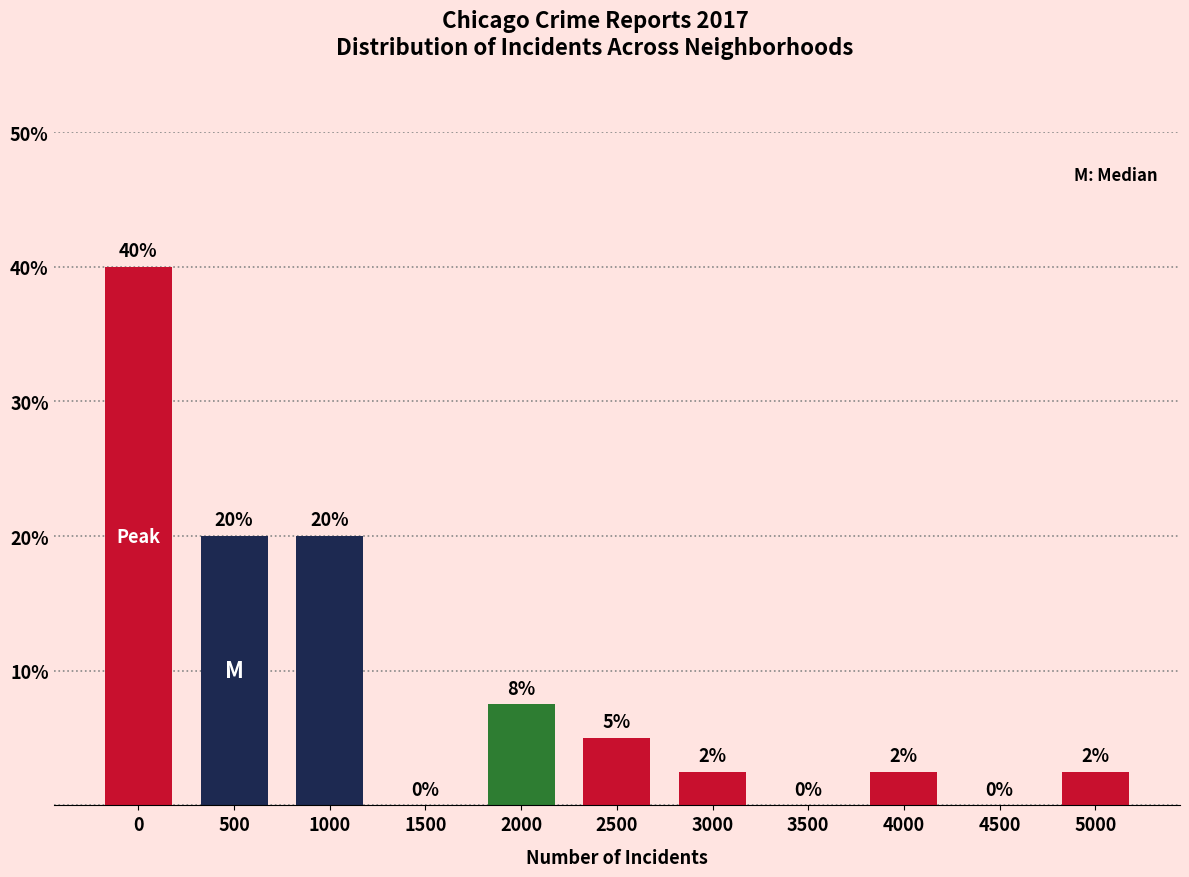

Approximately how many times larger is the value at 1000 compared to 0?

0.5